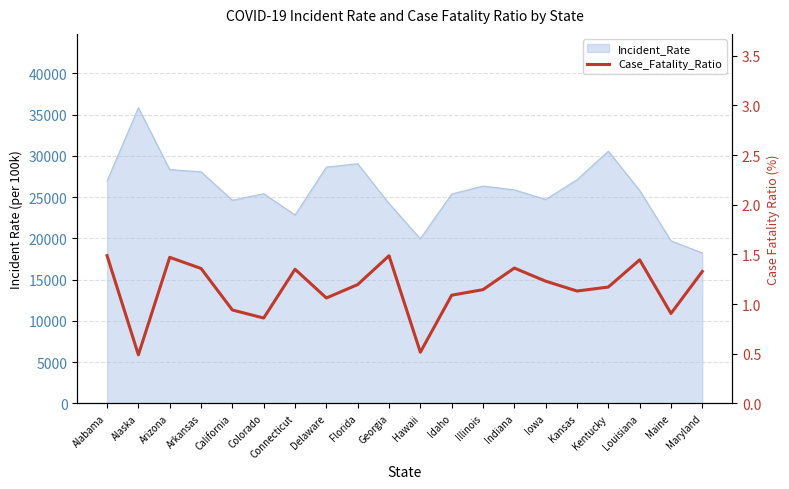

Reading left to right, what are all the values shown in this chart?

Alabama=1.5	Alaska=0.5	Arizona=1.5	Arkansas=1.4	California=0.9	Colorado=0.9	Connecticut=1.4	Delaware=1.1	Florida=1.2	Georgia=1.5	Hawaii=0.5	Idaho=1.1	Illinois=1.1	Indiana=1.4	Iowa=1.2	Kansas=1.1	Kentucky=1.2	Louisiana=1.4	Maine=0.9	Maryland=1.3